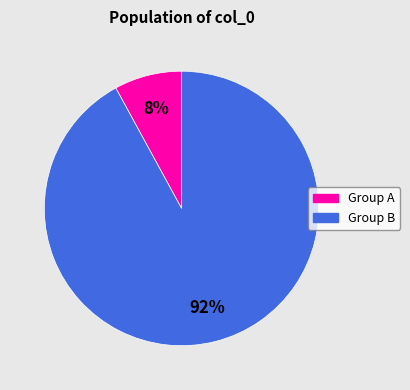

To the nearest percent, what percentage of the pie is Group B?

92%